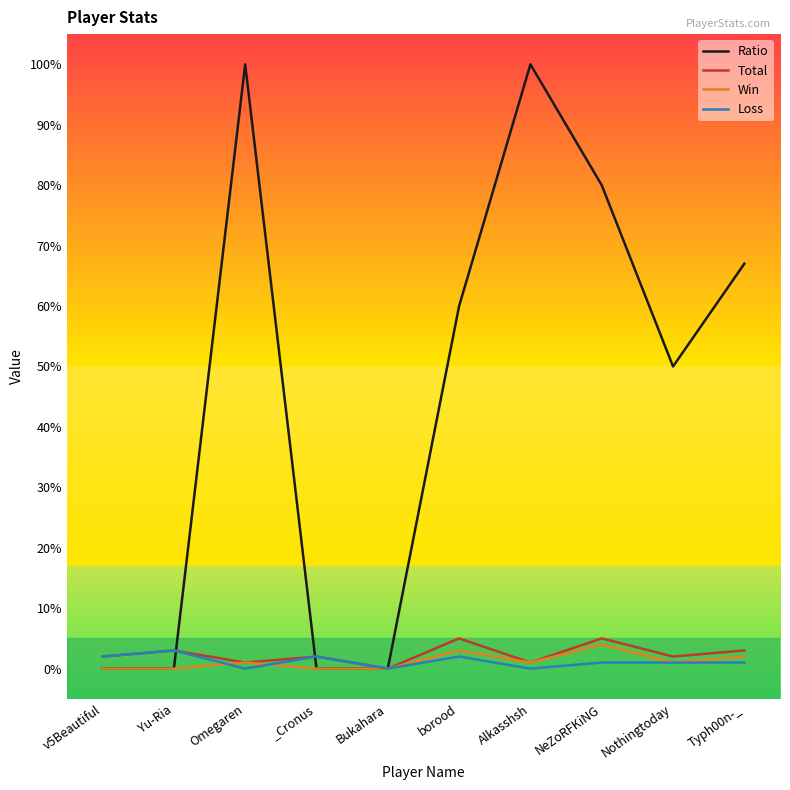

Reading left to right, what are all the values shown in this chart?

Ratio: 0	0	100	0	0	60	100	80	50	67
Total: 2	3	1	2	0	5	1	5	2	3
Win: 0	0	1	0	0	3	1	4	1	2
Loss: 2	3	0	2	0	2	0	1	1	1